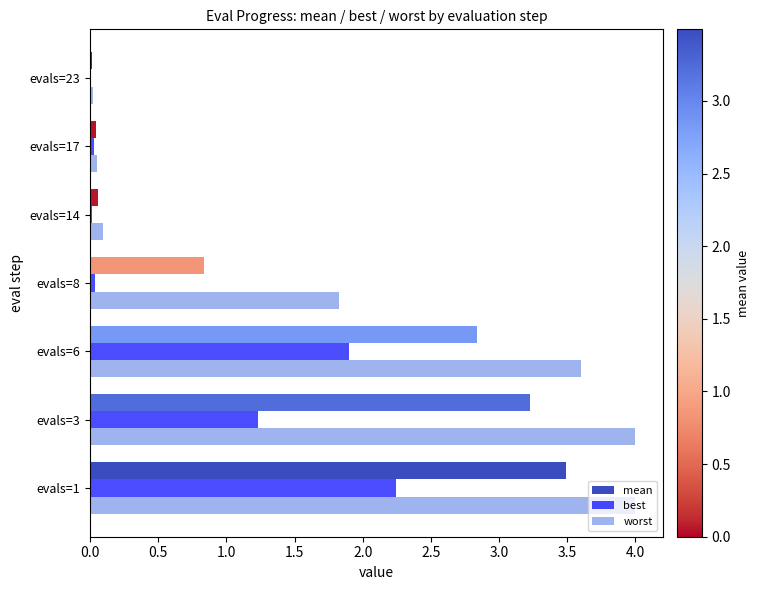

Which series has the largest total across all categories?

worst